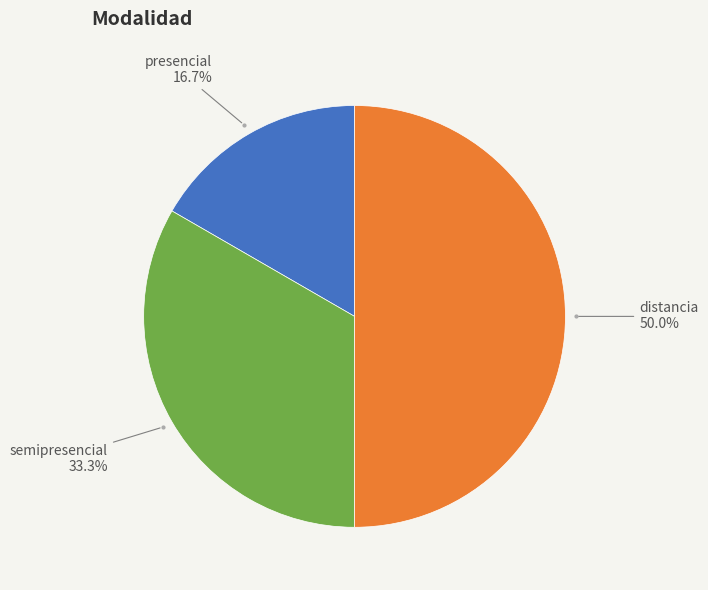

The distancia slice represents 43% of the pie. True or false?

False